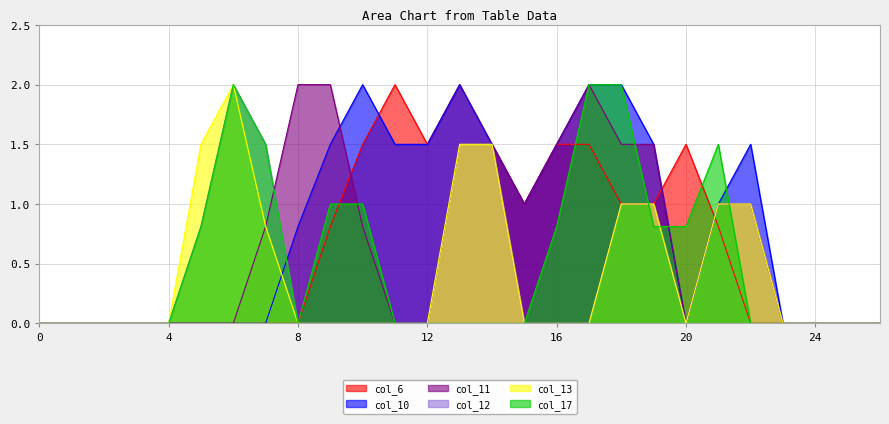

How many interior local peaks does the col_17 series have?

2